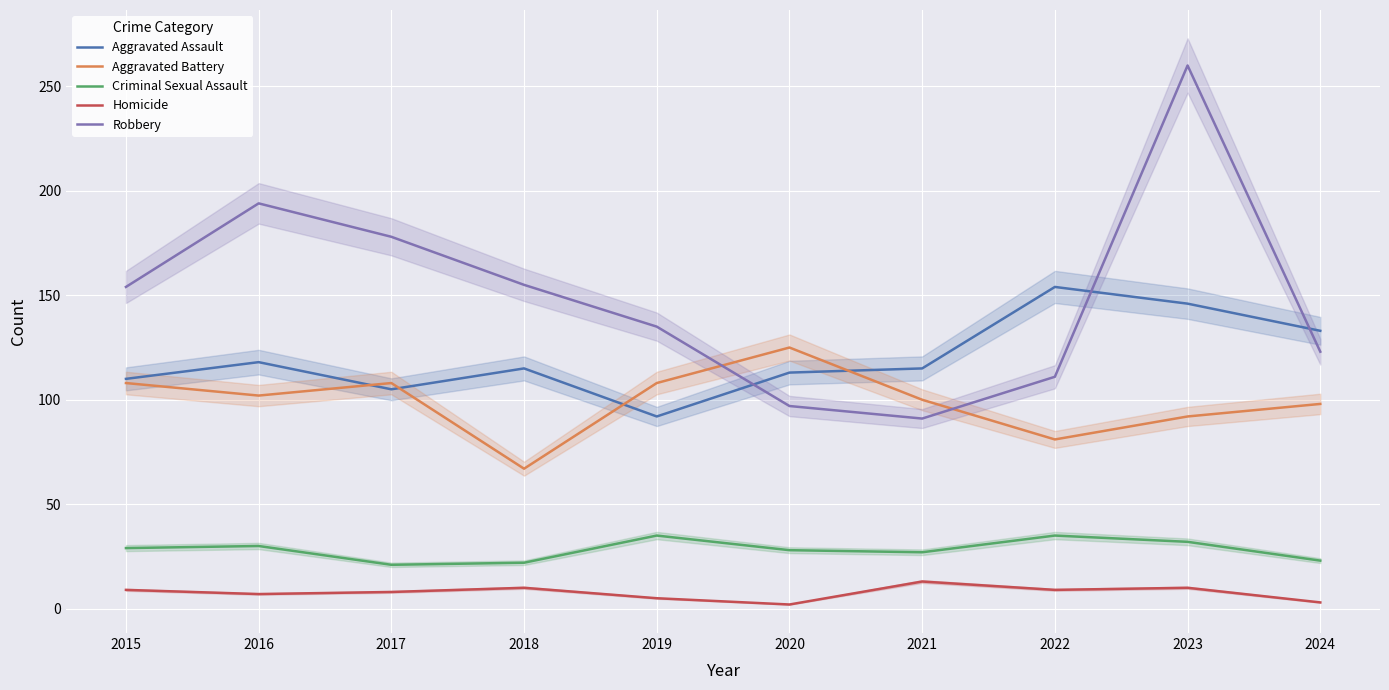

How many lines are shown in the chart?

5